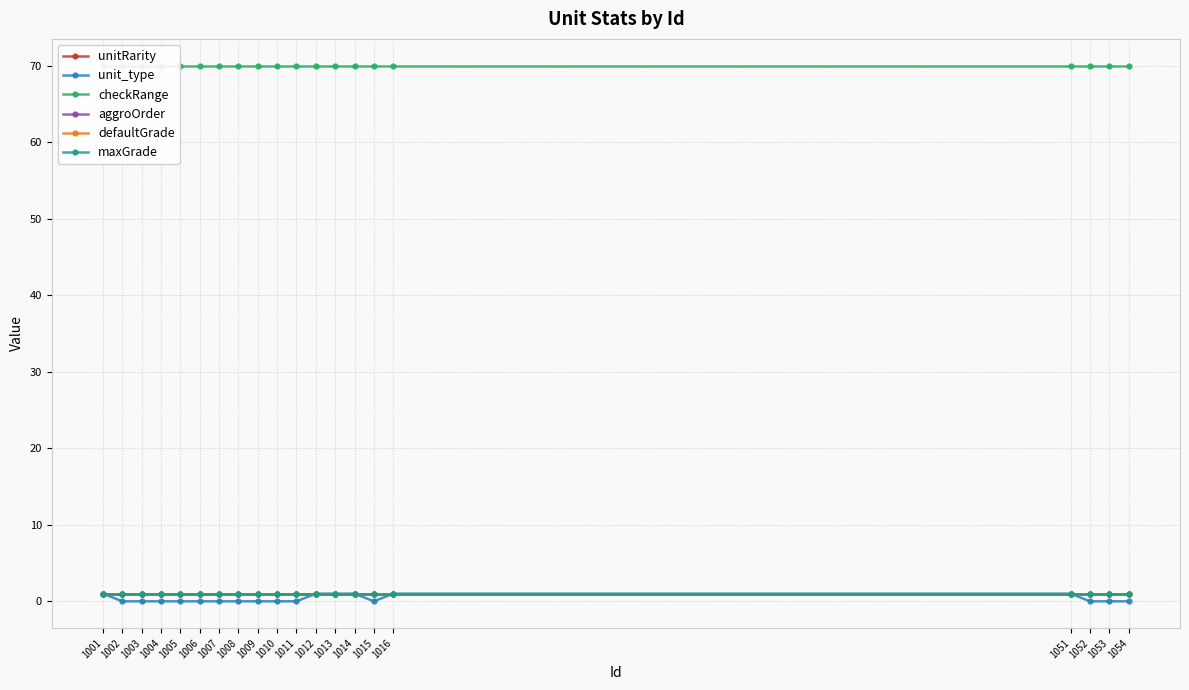

What is the value of the unitRarity point at the 18th from the left?

1